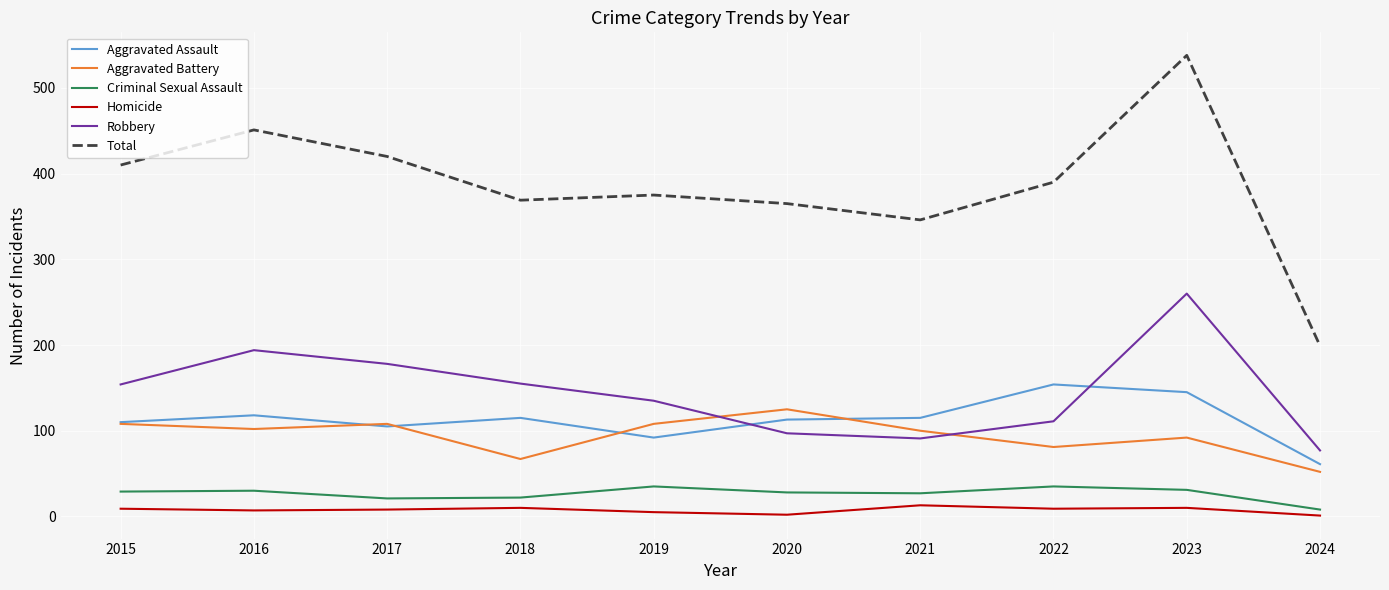

How many values in the Homicide series are below 9?

5